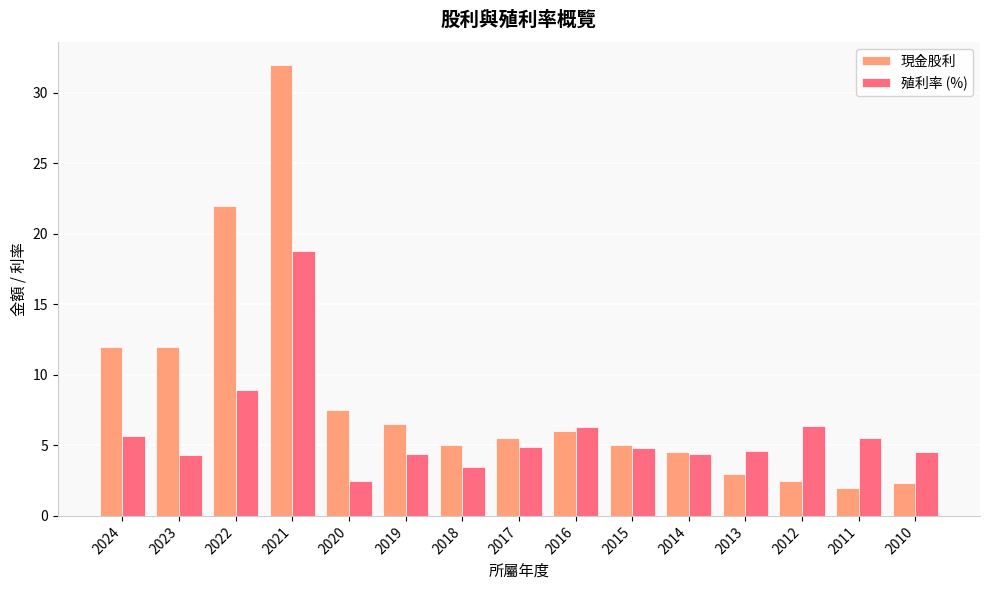

At 2022, list the series in order from smallest to largest.

殖利率 (%), 現金股利